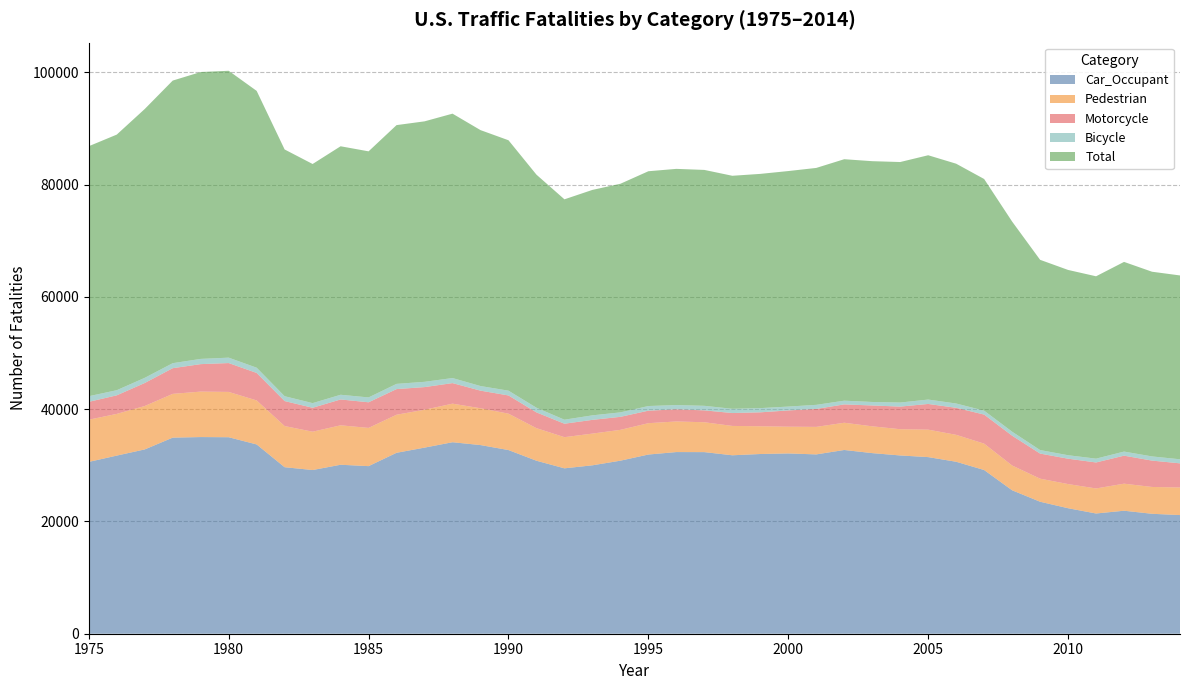

Reading right to left, transcribe all the data shown in this chart.

Car_Occupant: 21131	21361	21906	21413	22351	23507	25547	29155	30628	31455	31750	32166	32724	31938	32109	32008	31781	32343	32354	31914	30820	29994	29457	30810	32711	33599	34105	33145	32224	29848	30094	29154	29656	33711	34996	35026	34923	32823	31724	30601
Pedestrian: 4910	4779	4818	4457	4302	4109	4414	4699	4795	4892	4675	4774	4851	4901	4763	4939	5228	5321	5449	5584	5489	5649	5549	5801	6482	6556	6870	6745	6779	6808	7025	6826	7331	7837	8070	8096	7795	7732	7427	7516
Motorcycle: 4302	4691	4986	4630	4517	4467	5307	5174	4810	4575	4026	3710	3267	3195	2895	2483	2294	2116	2161	2226	2317	2445	2395	2805	3243	3135	3661	4034	4566	4562	4602	4260	4449	4896	5138	4892	4574	4099	3306	3180
Bicycle: 723	747	730	680	621	628	716	699	769	784	722	626	663	729	689	750	757	811	761	828	796	806	717	836	853	822	901	940	929	869	838	830	864	936	965	932	892	922	914	1003
Total: 32744	32894	33782	32479	32999	33883	37423	41259	42708	43510	42836	42884	43005	42196	41945	41717	41501	42013	42065	41817	40716	40150	39250	41508	44599	45582	47087	46390	46087	43825	44257	42589	43945	49301	51091	51093	50331	47878	45523	44525